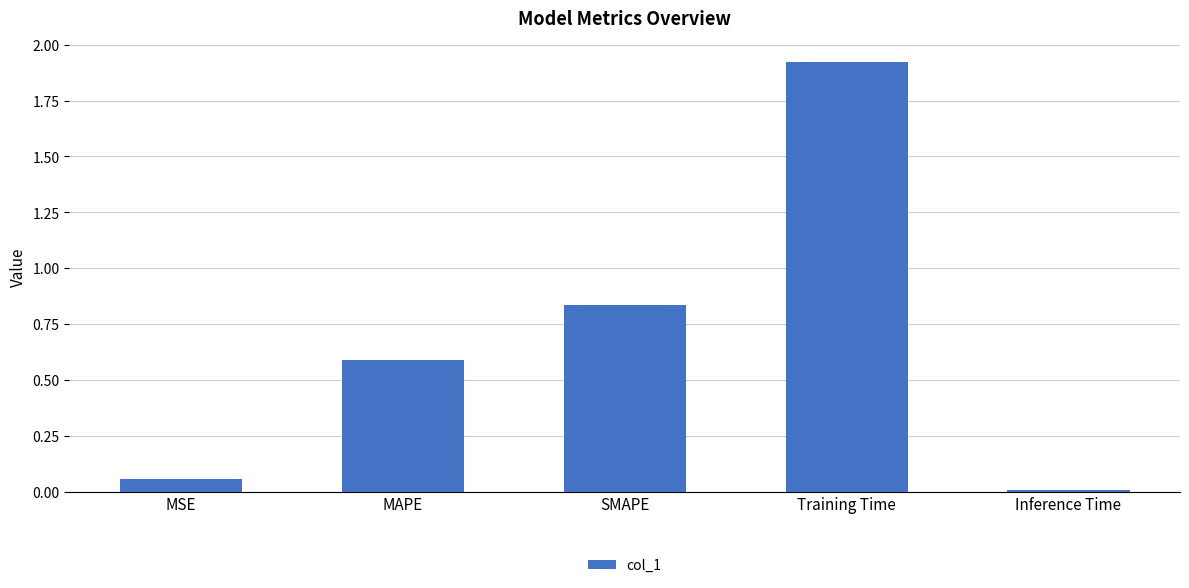

What is the label of the 2nd bar from the left?

MAPE